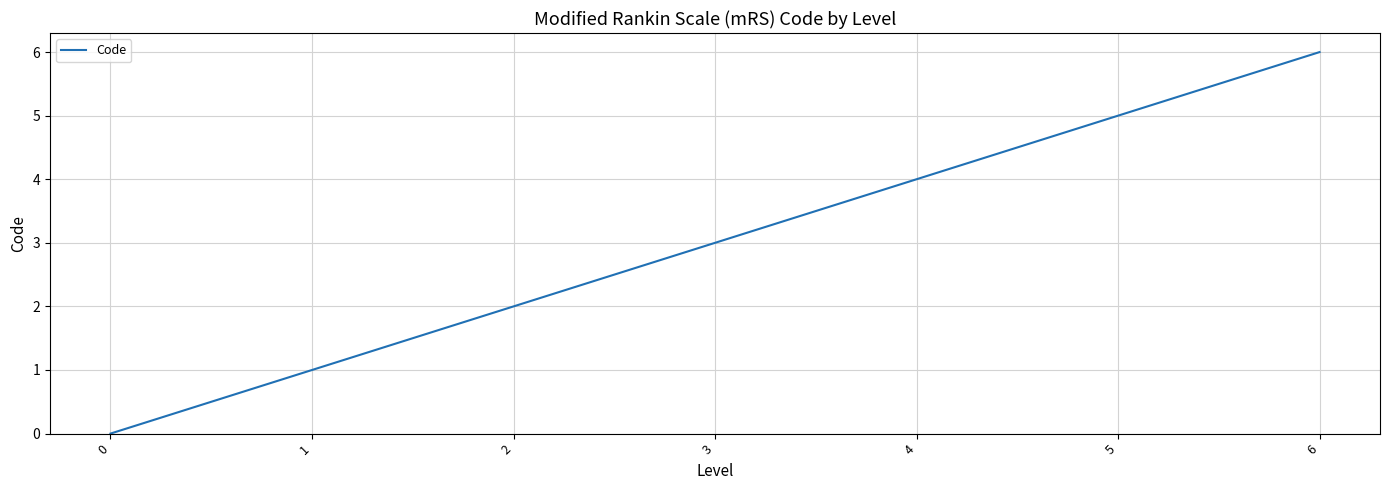

Does the chart display data point markers on the line(s)?

No